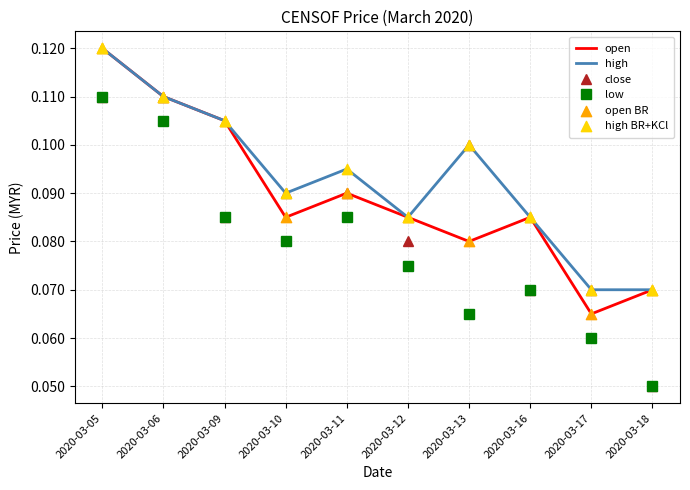

At how many categories does at least one series exceed 0?

10